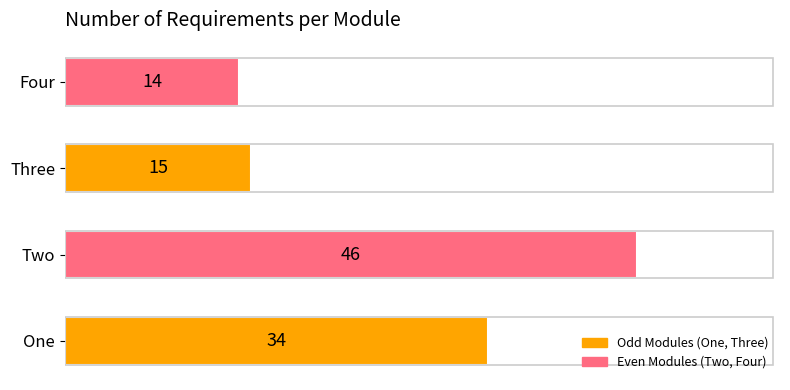

What is the average value?

27